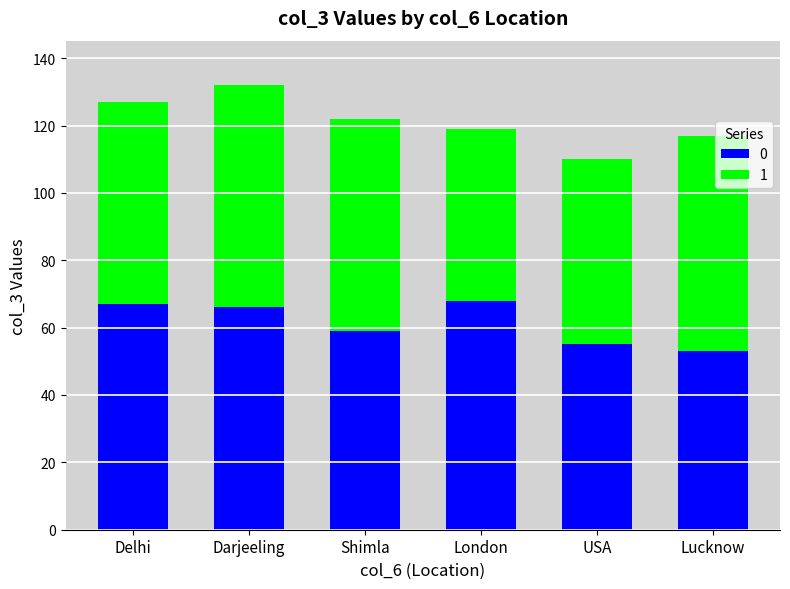

Reading right to left, list the values for the 0 series.

Lucknow=53	USA=55	London=68	Shimla=59	Darjeeling=66	Delhi=67